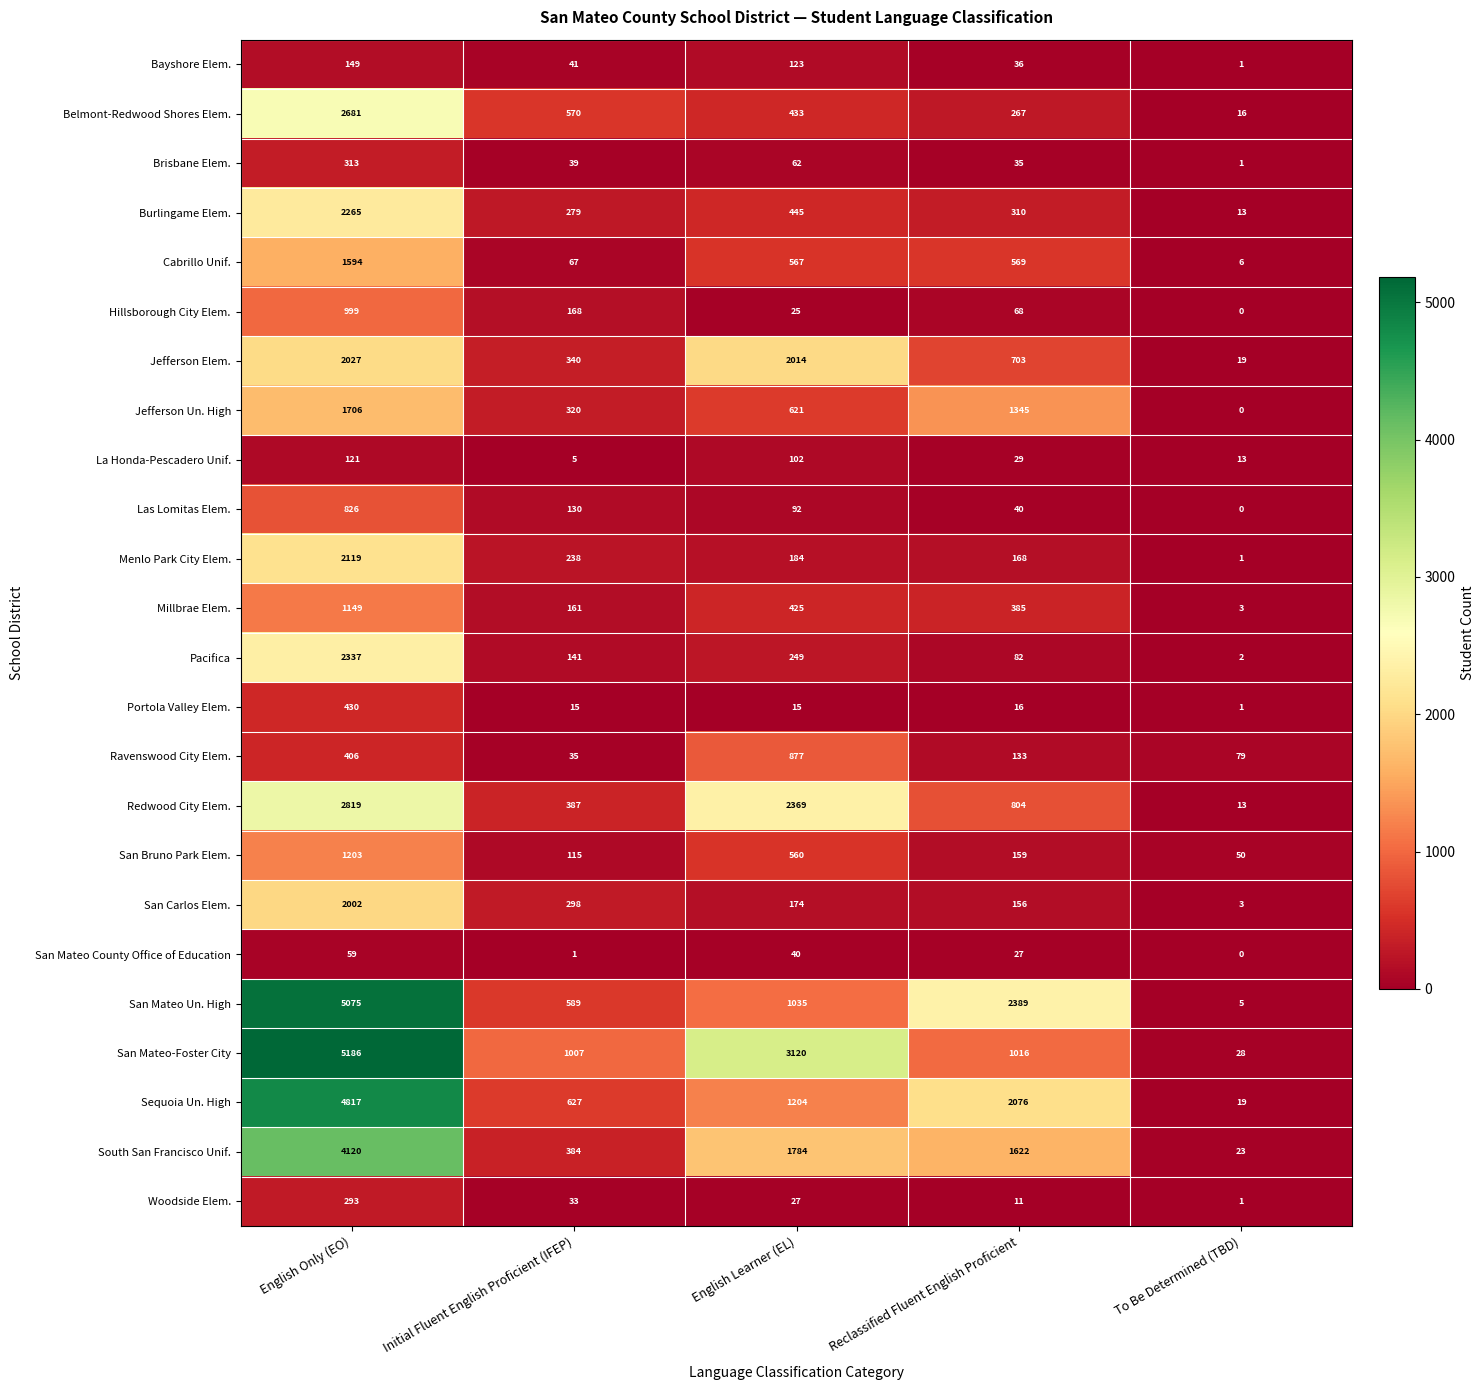

True or false: La Honda-Pescadero Unif. has a value of 13 at To Be Determined (TBD).

True